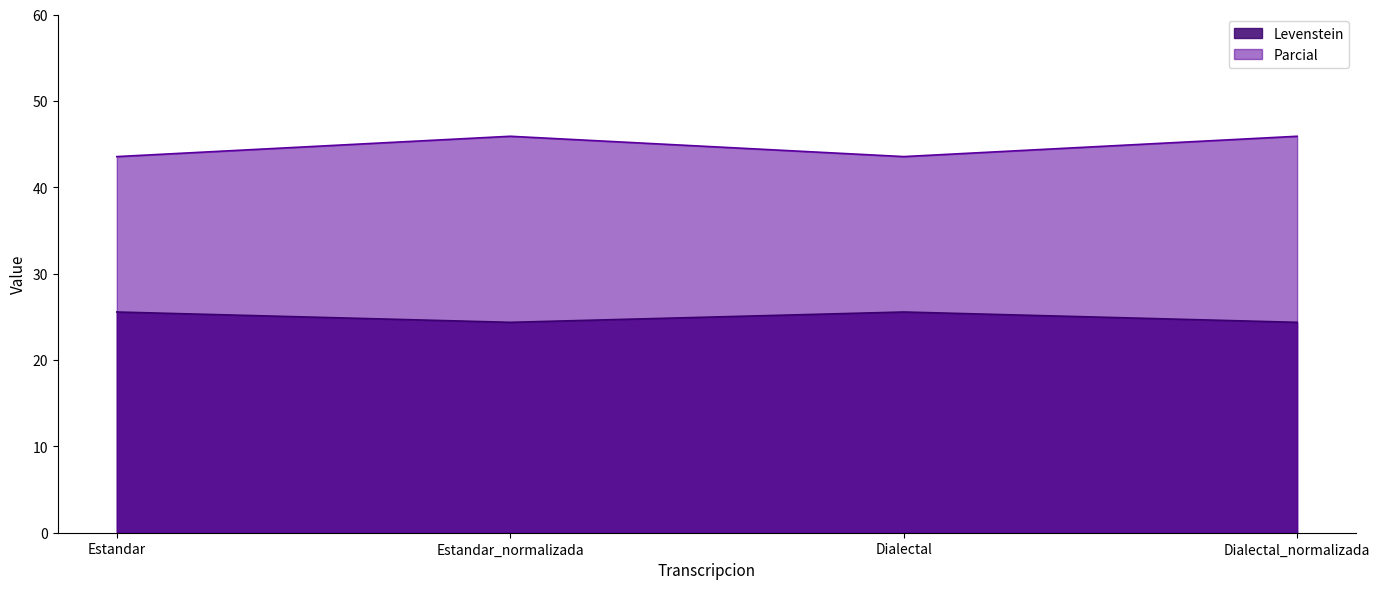

In Parcial, how many points are lower than both neighbors (excluding endpoints)?

1